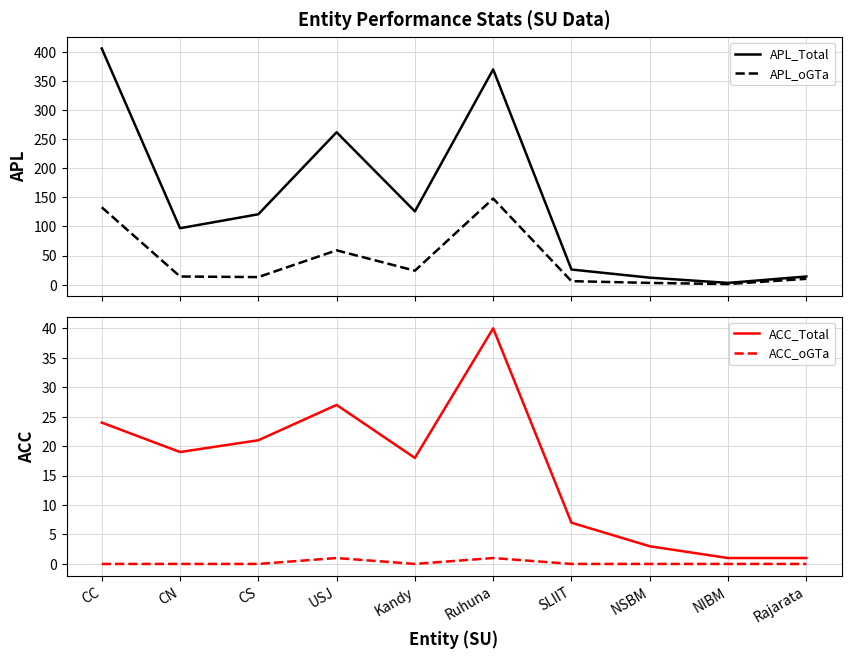

What is the sum of the ACC_oGTa values at Rajarata and Ruhuna?

1